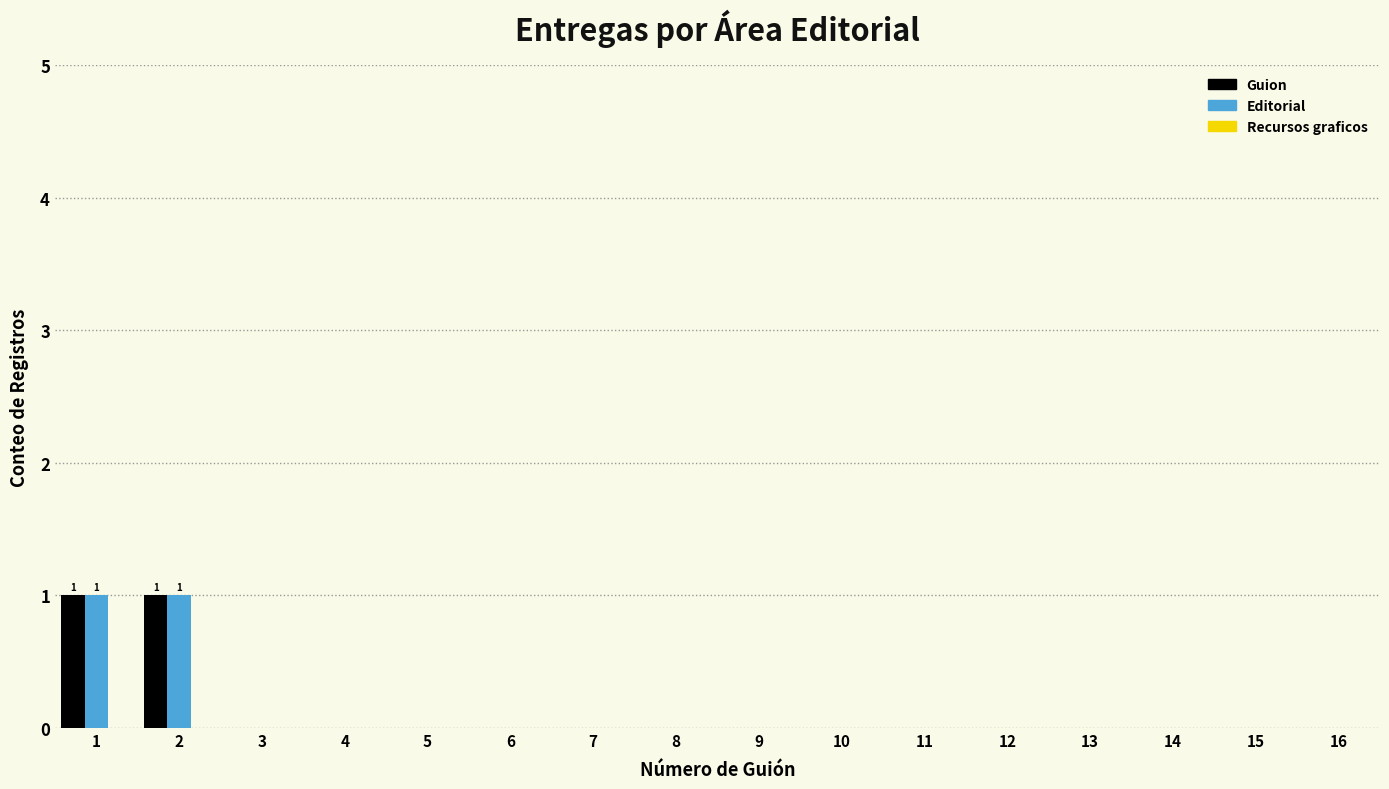

True or false: Guion has a value of -1 at 8.

False